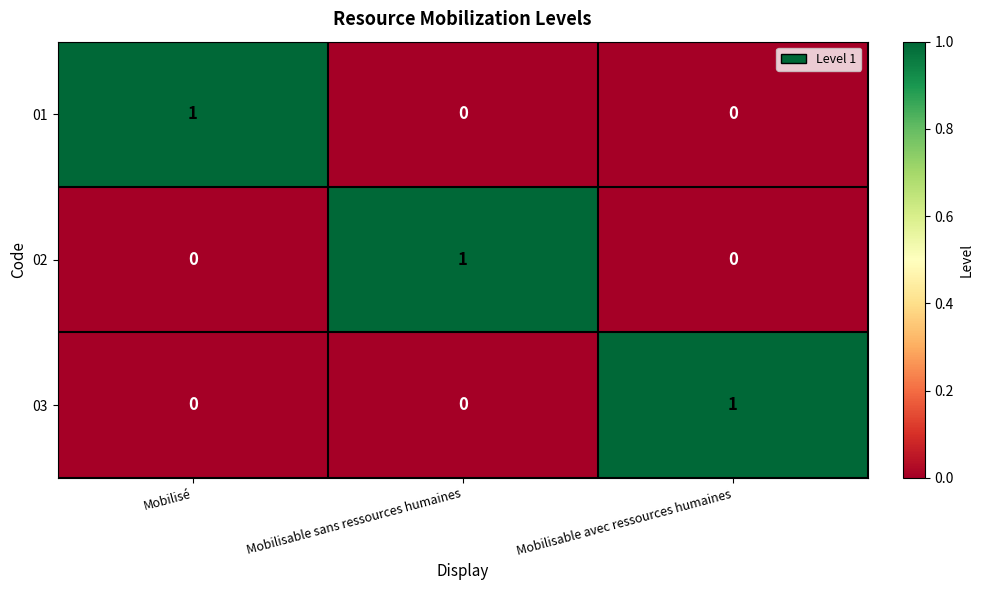

At how many categories does at least one series exceed 0?

3